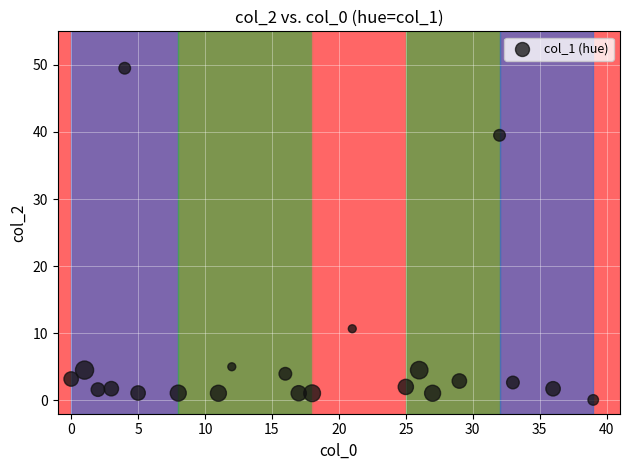

What Y value in the scatter plot is closest to 24?

10.7